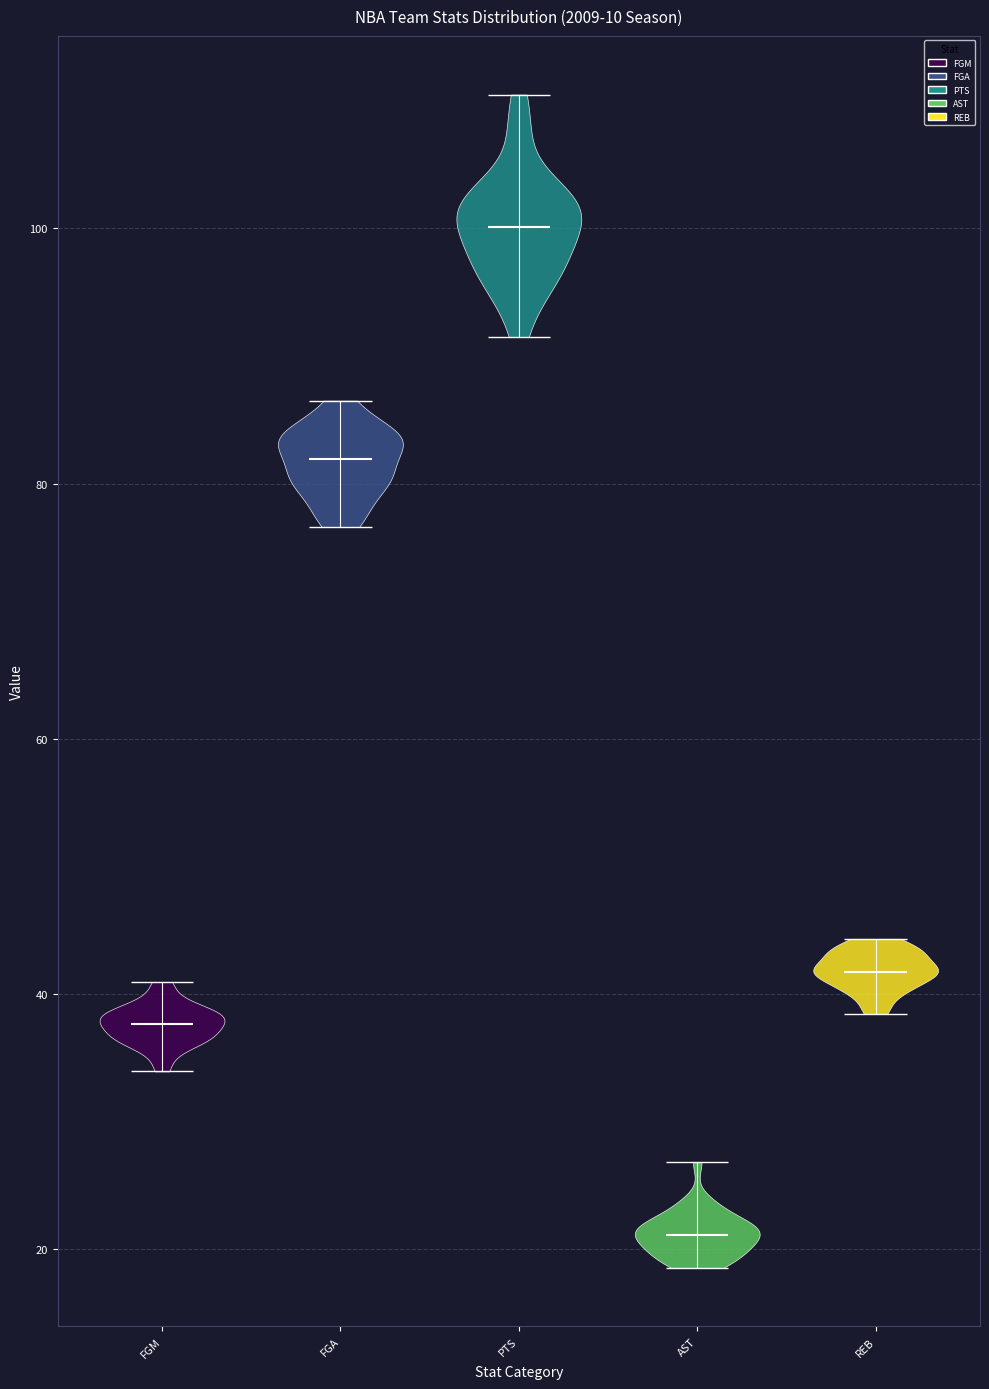

Which violin has the highest median line?

PTS